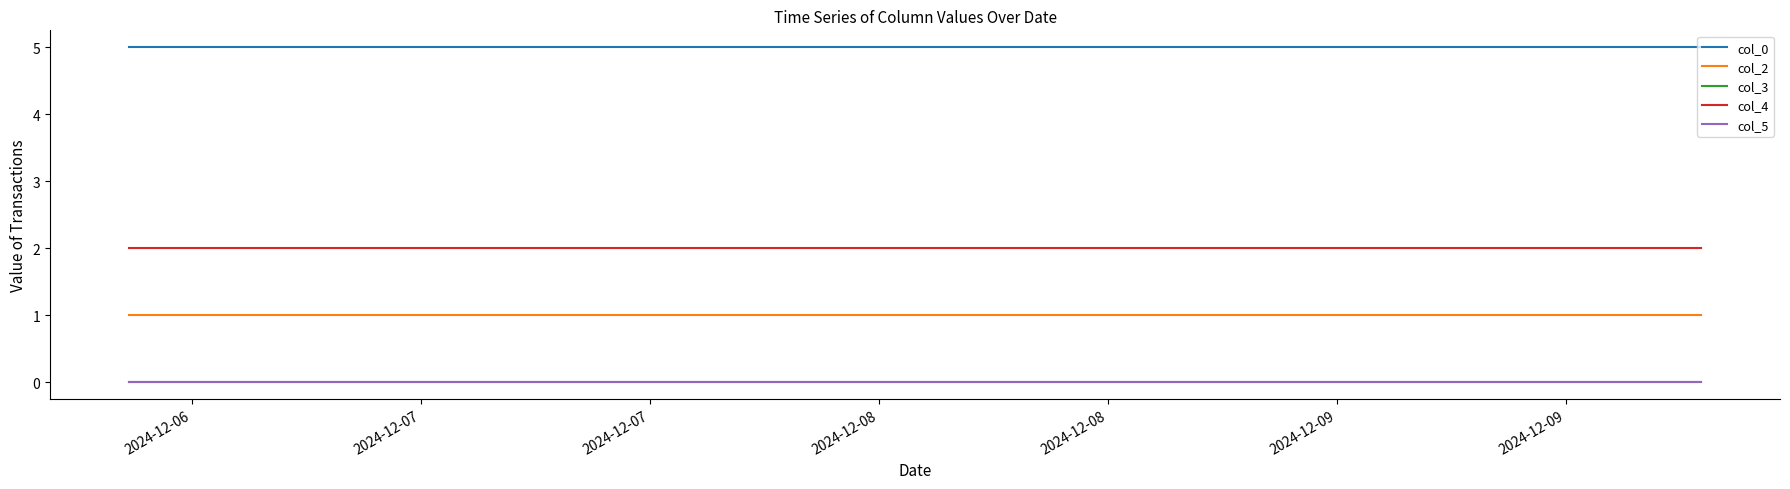

Is this an area chart (filled region under the line)?

No